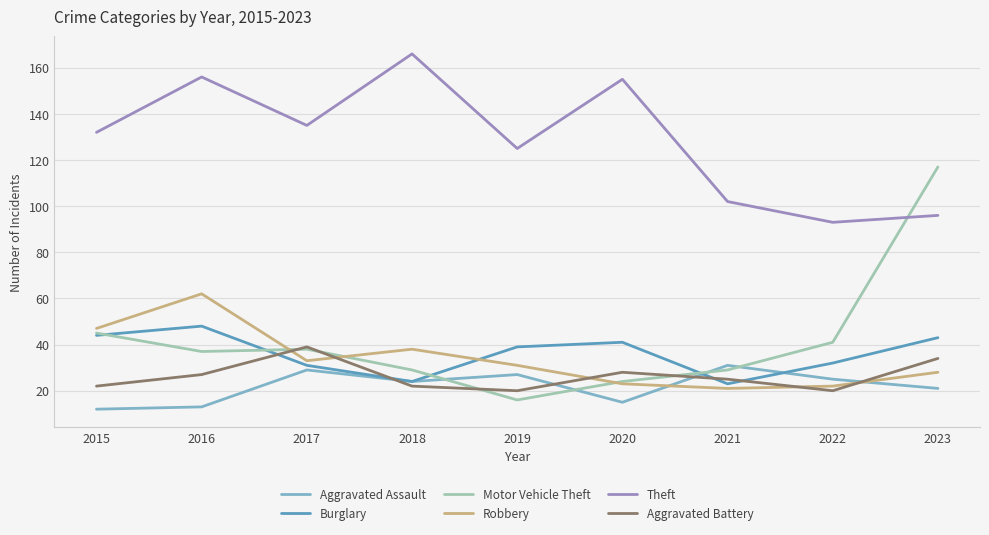

What are all the series names shown in the legend?

Aggravated Assault, Burglary, Motor Vehicle Theft, Robbery, Theft, Aggravated Battery